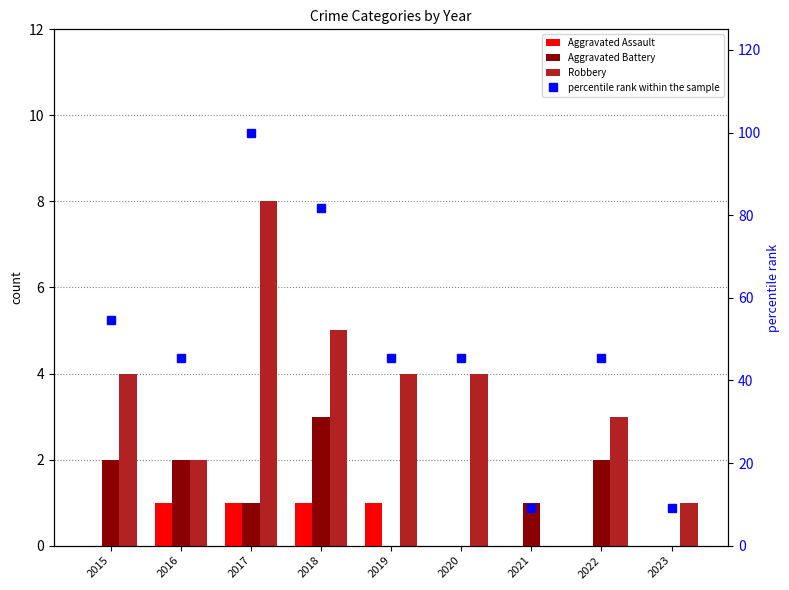

Which series has the largest range (max minus min)?

percentile rank within the sample